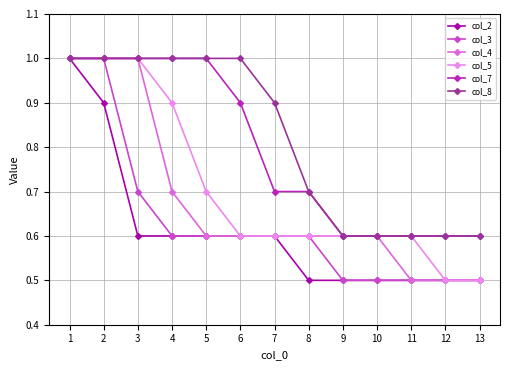

What is the spread (max minus min) of values at 6?

0.4